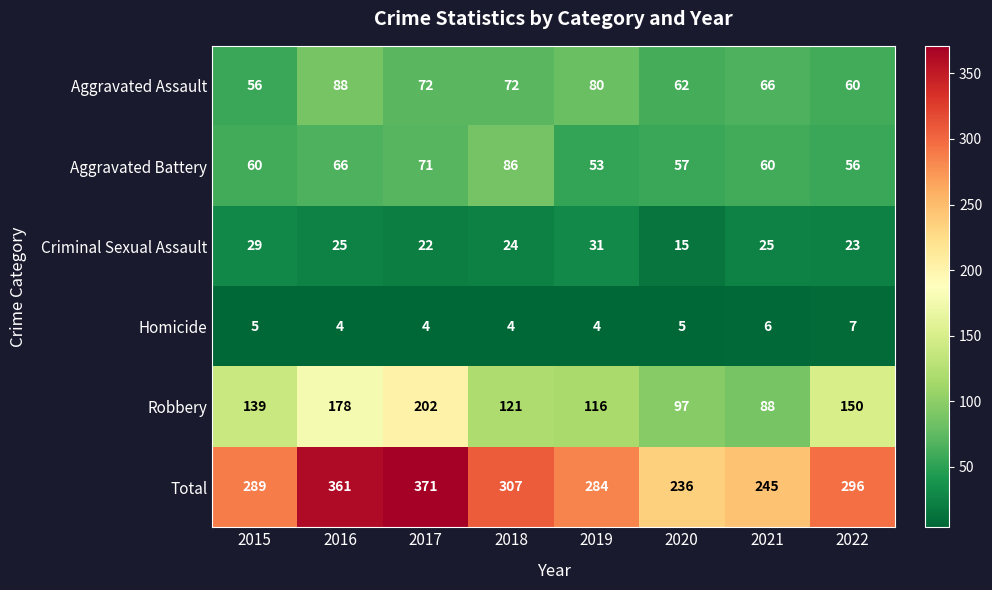

What is the difference between the highest and lowest values at 2015?

284